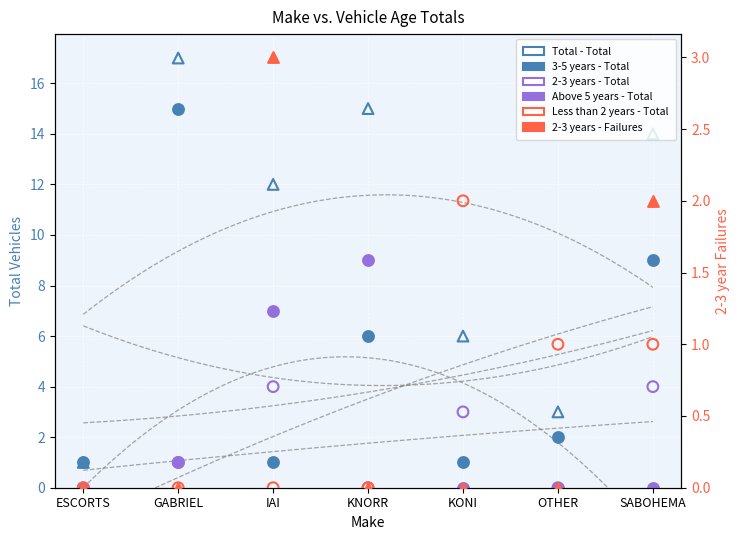

Which series has the largest total across all categories?

Total - Total